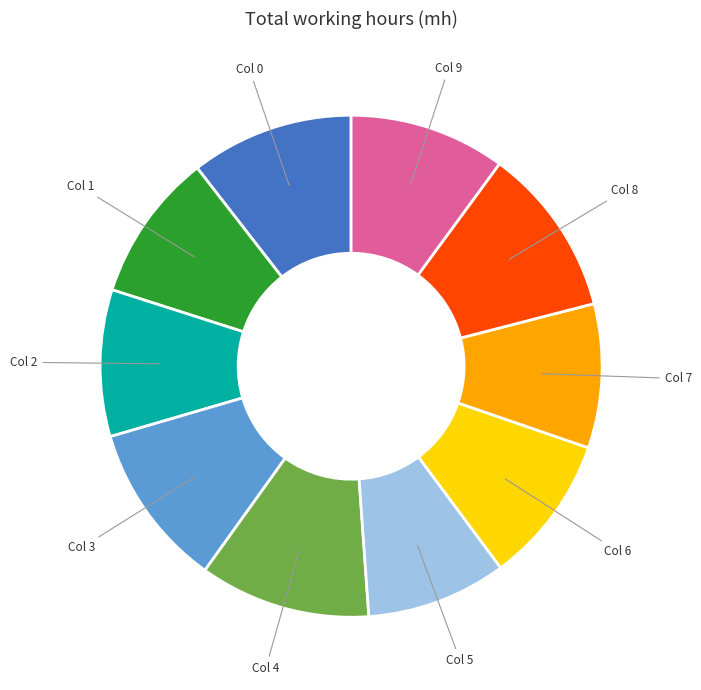

Is it true that Col 5 is 21% of the pie?

False